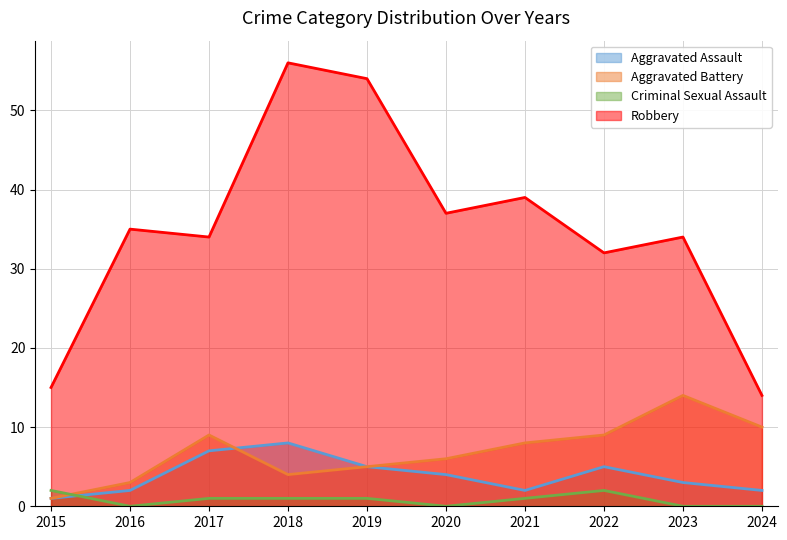

True or false: Aggravated Battery has a value of 24 at 2023.

False